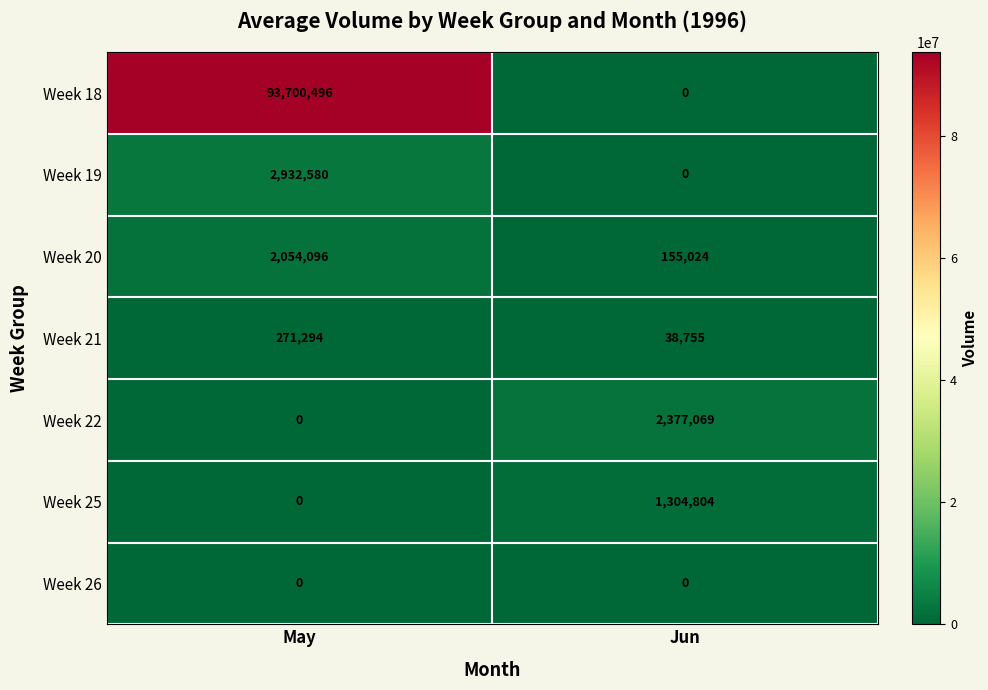

What is the sum of all Week 19 values?

2932580